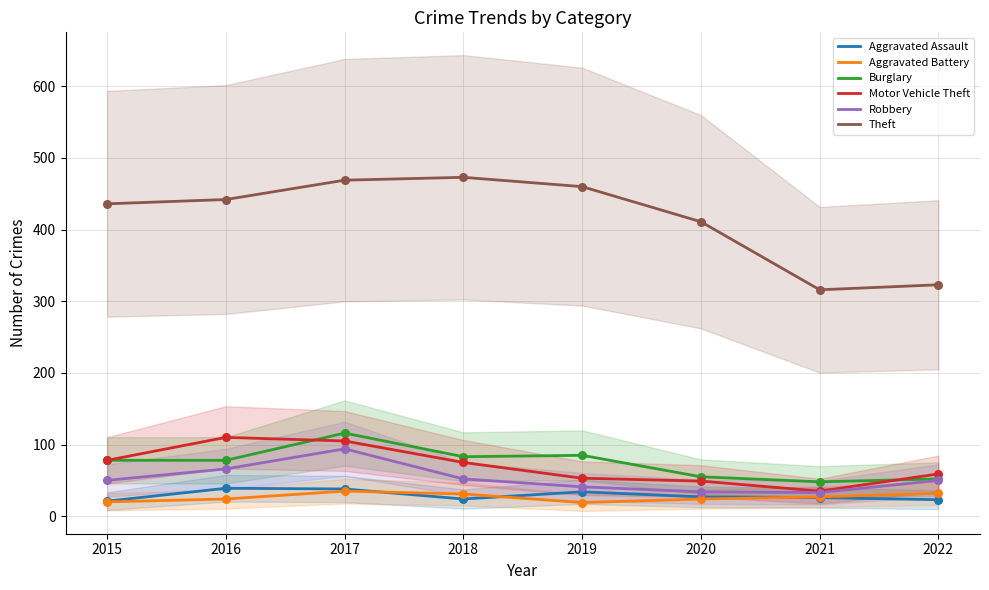

At how many categories does at least one series exceed 304?

8